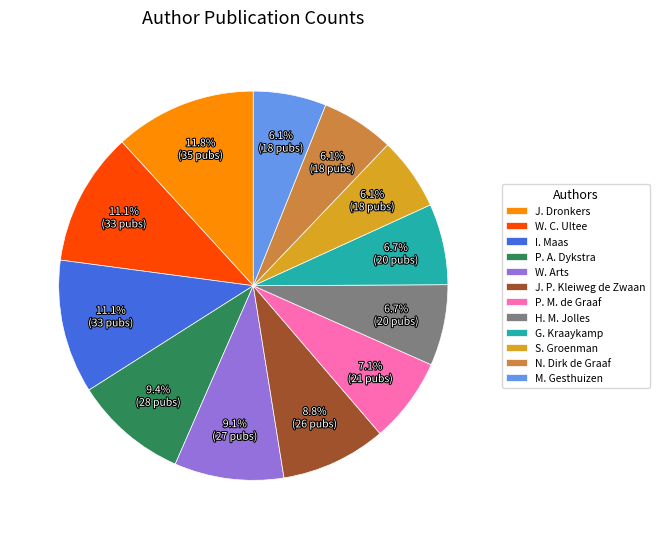

What percentage is NOT represented by P. M. de Graaf?

92.9%